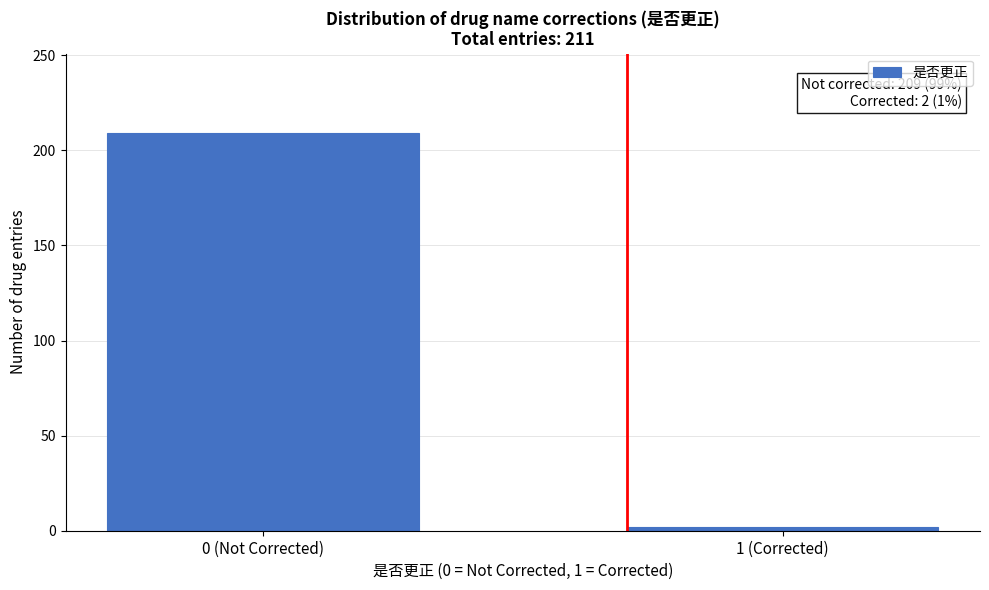

Reading left to right, extract all data points from this chart.

209	2